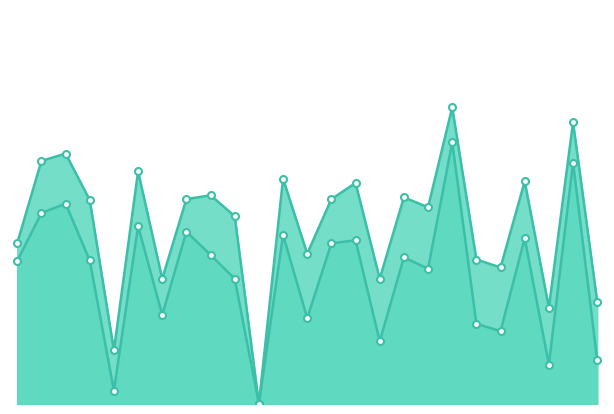

What is the value of the accuracy point at the 4th from the left?

0.5